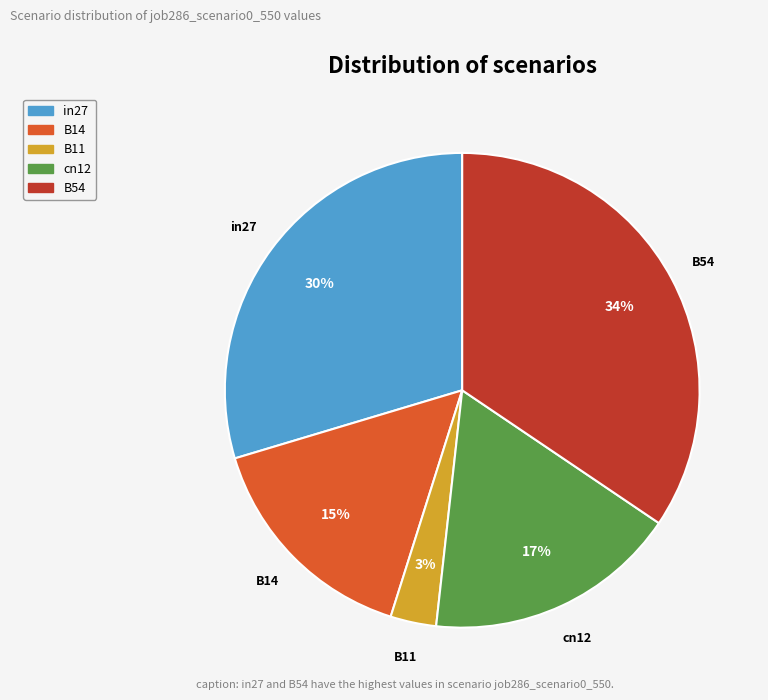

To the nearest percent, what portion does B14 represent?

15%